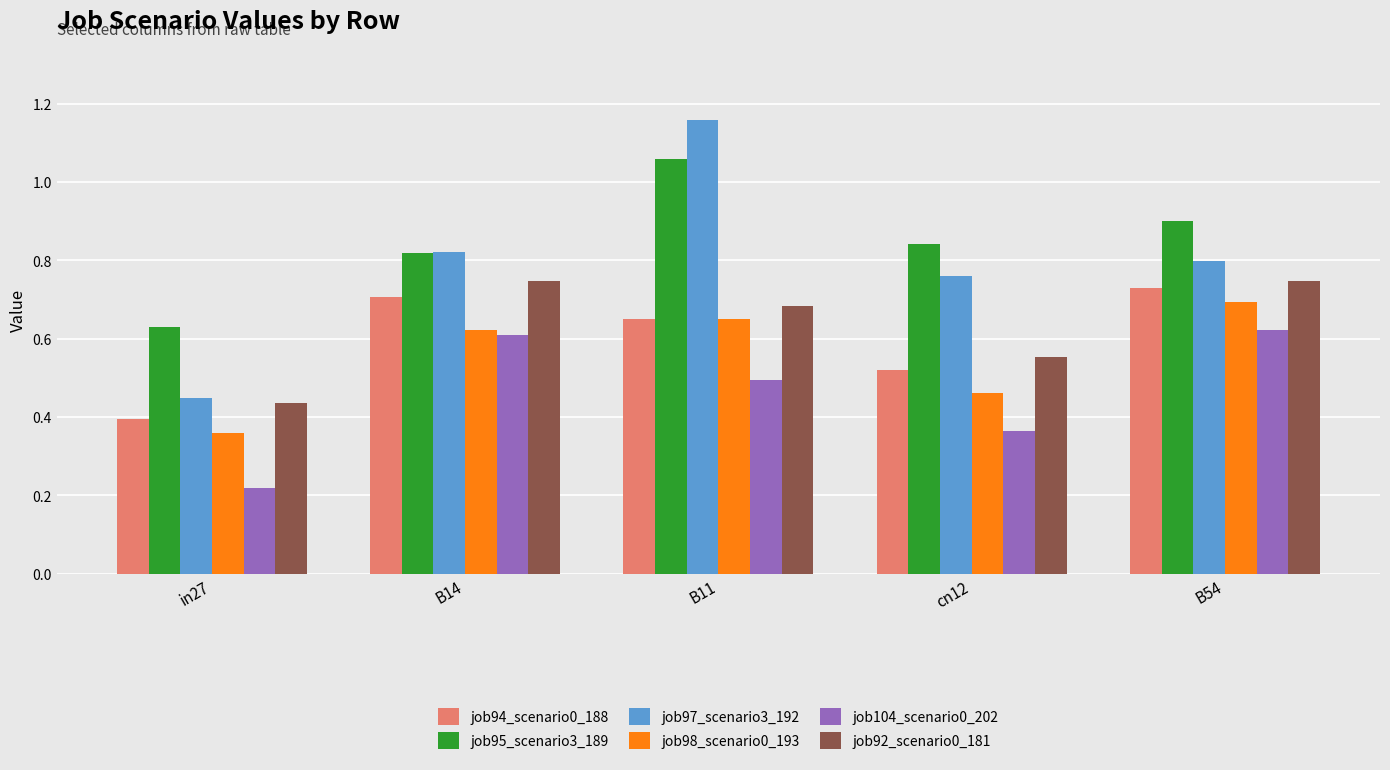

What is the total value across all series at B14?

4.3